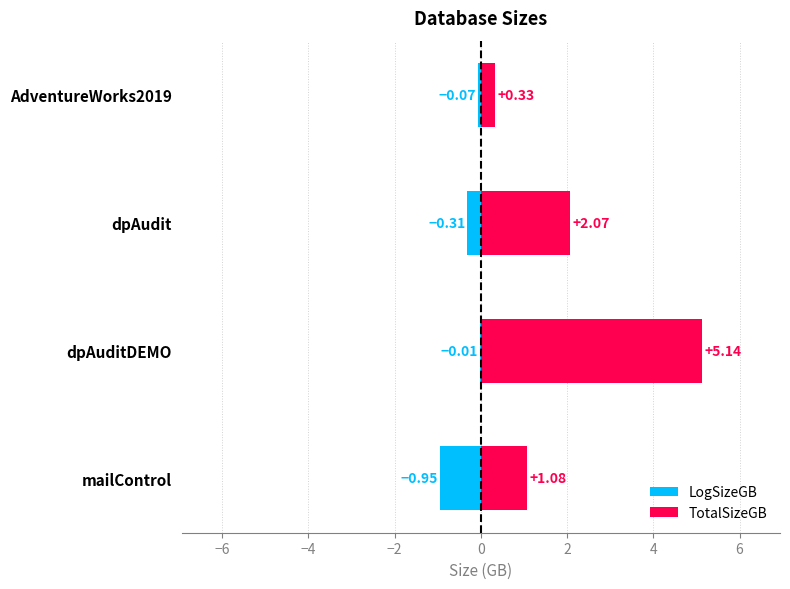

What are all the series names shown in the legend?

LogSizeGB, TotalSizeGB